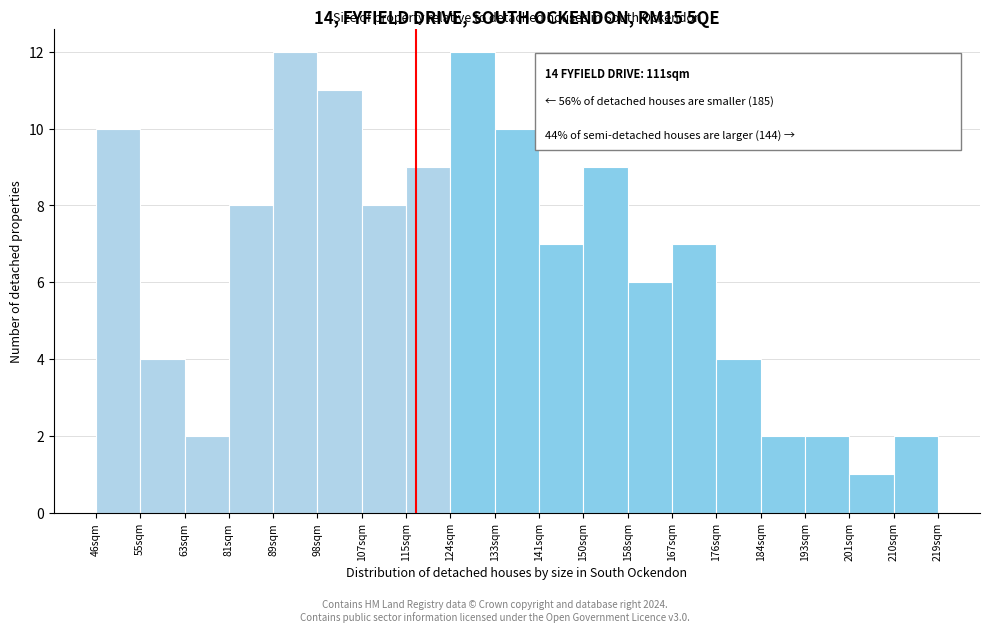

Reading left to right, extract all data points from this chart.

46sqm=10	55sqm=4	63sqm=2	81sqm=8	89sqm=12	98sqm=11	107sqm=8	115sqm=9	124sqm=12	133sqm=10	141sqm=7	150sqm=9	158sqm=6	167sqm=7	176sqm=4	184sqm=2	193sqm=2	201sqm=1	210sqm=2